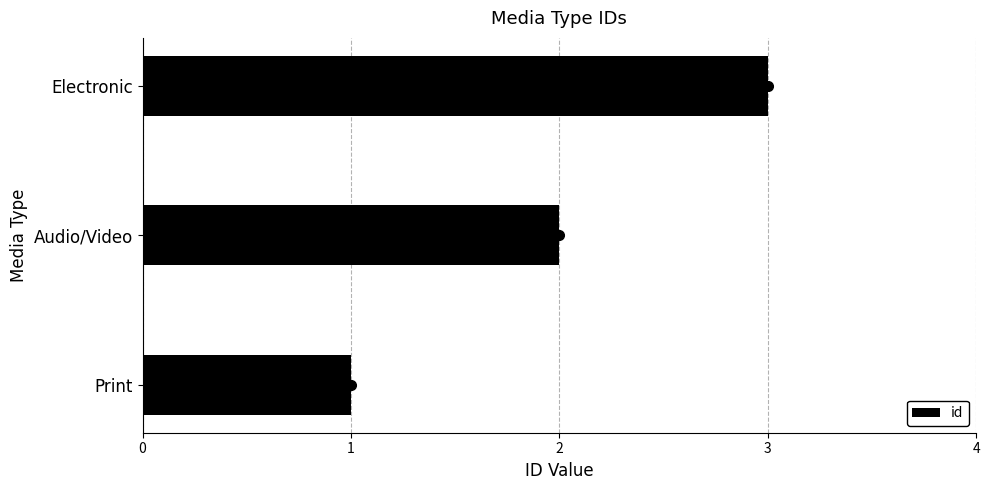

Does the chart contain any negative values?

No